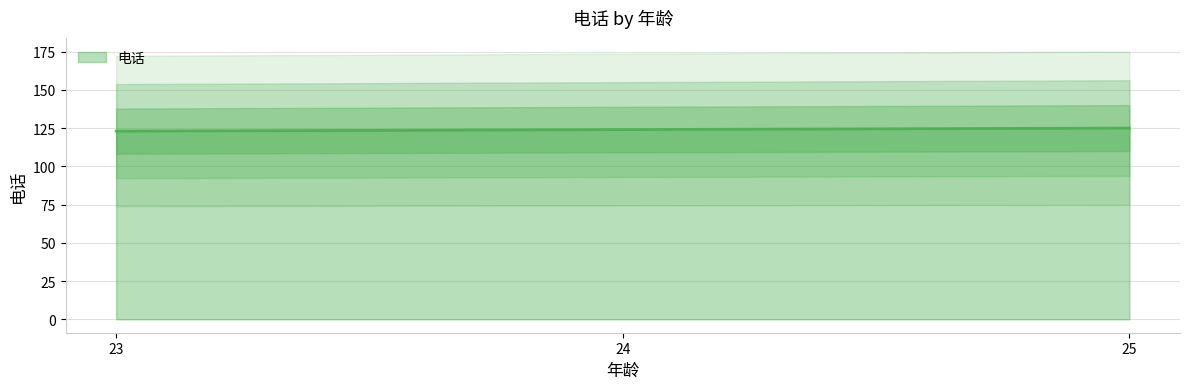

Between 25 and 23, which is larger?

25